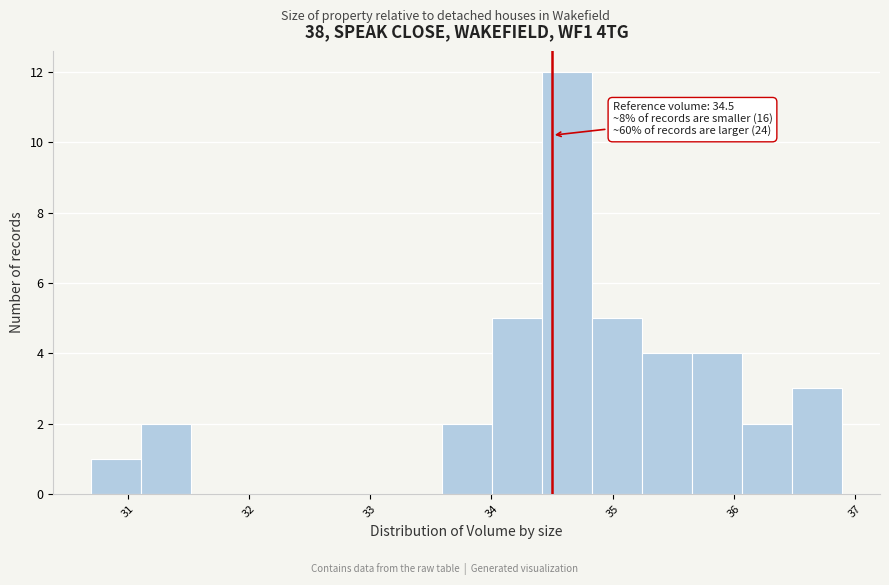

Which range on the x-axis has the tallest bar?

34.4 to 34.8